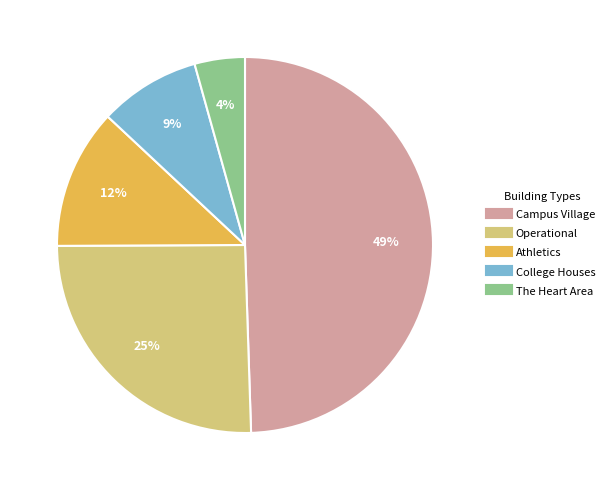

To the nearest percent, what is the average slice percentage?

20%